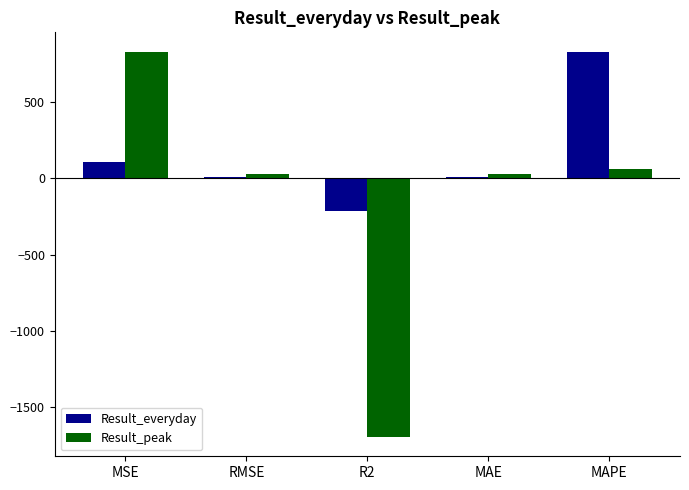

What is the greatest value displayed?

829.0